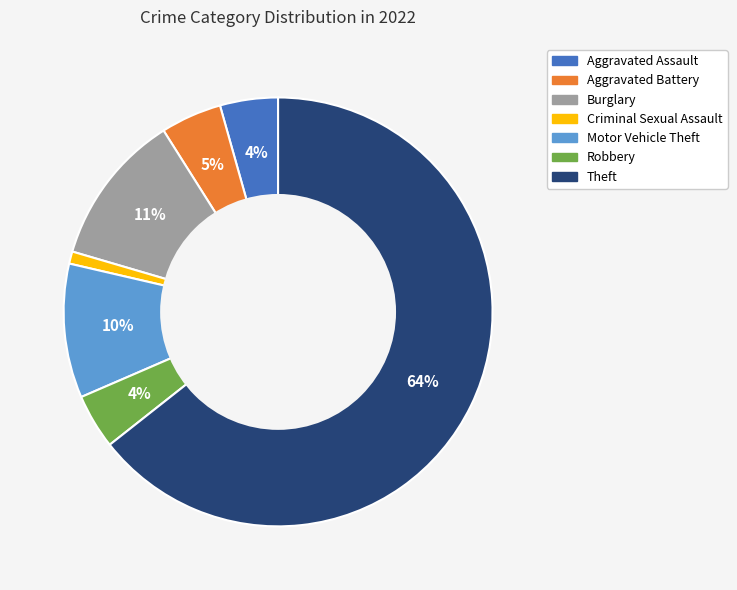

To the nearest percent, what is the average slice percentage?

14%